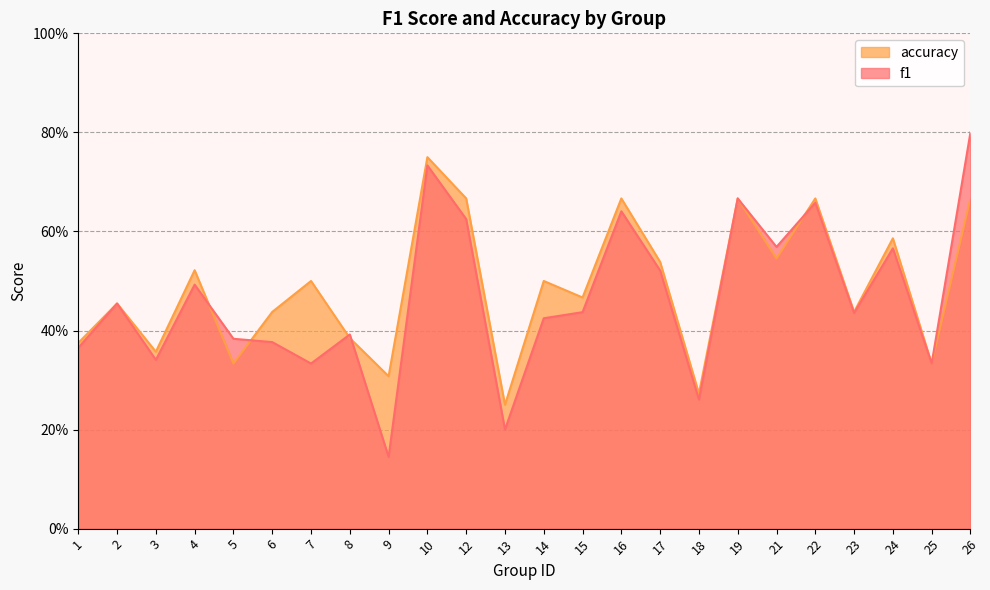

Reading left to right, what are all the values shown in this chart?

f1: 0.4	0.5	0.3	0.5	0.4	0.4	0.3	0.4	0.1	0.7	0.6	0.2	0.4	0.4	0.6	0.5	0.3	0.7	0.6	0.7	0.4	0.6	0.3	0.8
accuracy: 0.4	0.5	0.4	0.5	0.3	0.4	0.5	0.4	0.3	0.8	0.7	0.2	0.5	0.5	0.7	0.5	0.3	0.7	0.5	0.7	0.4	0.6	0.3	0.7